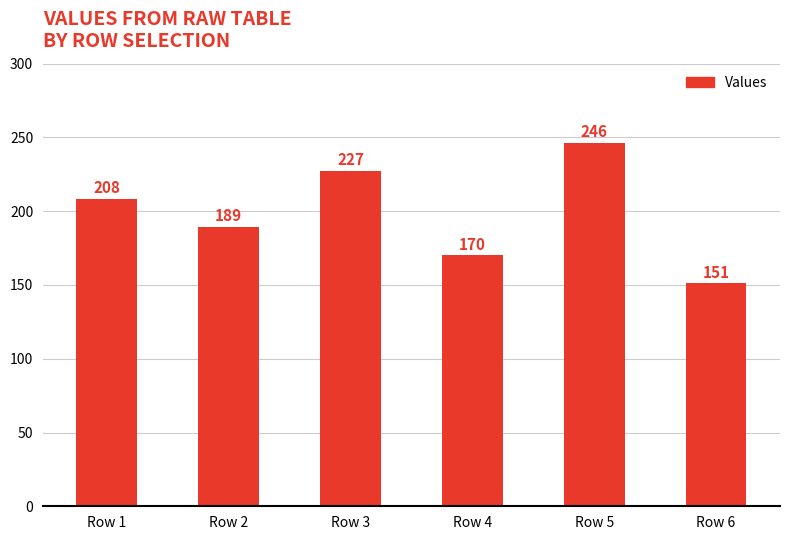

How many values are between 170 and 227?

4